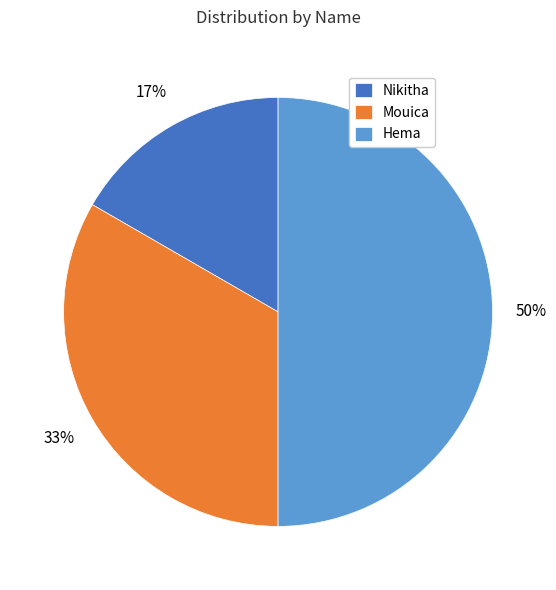

True or false: Mouica accounts for 24% of the total.

False